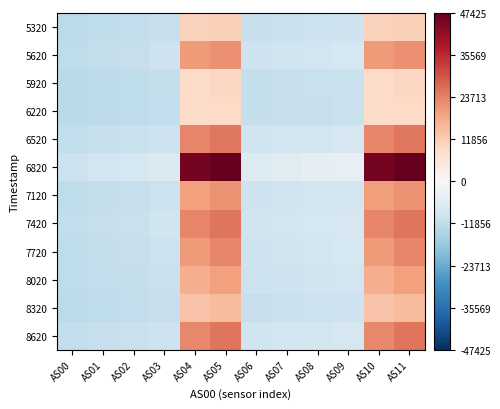

What is the spread (max minus min) of values at AS06?

4991.0